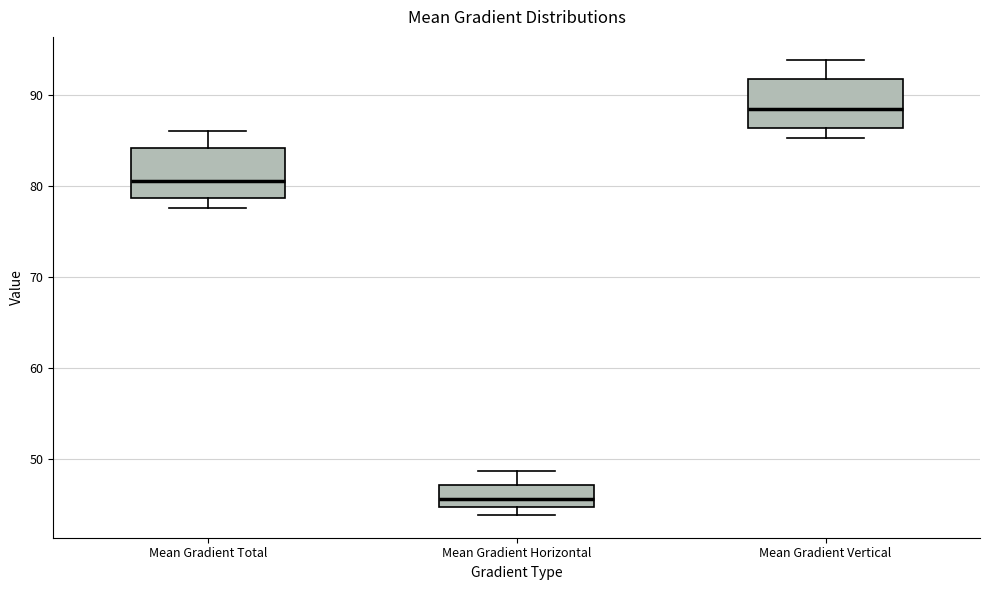

Where is the upper edge of the box for Mean Gradient Vertical on the y-axis? The values are not printed on the chart, so give them approximately, as read against the axis.

92